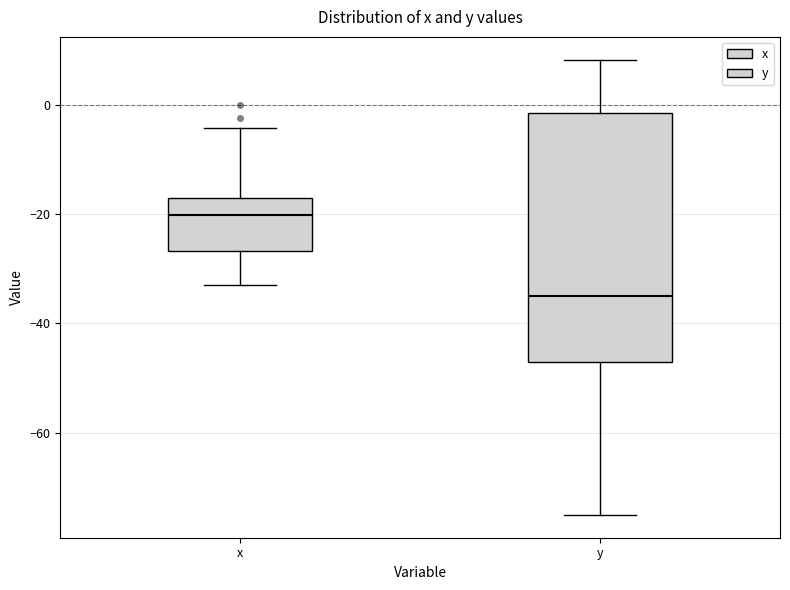

Reading left to right, read every box against the y-axis: the position of its median line, the range the box covers, and the ends of its whiskers. The values are not printed on the chart, so give them approximately, as read against the axis.

x: median -20, box -26 to -18, whiskers -32 to -4
y: median -34, box -46 to -2, whiskers -74 to 8